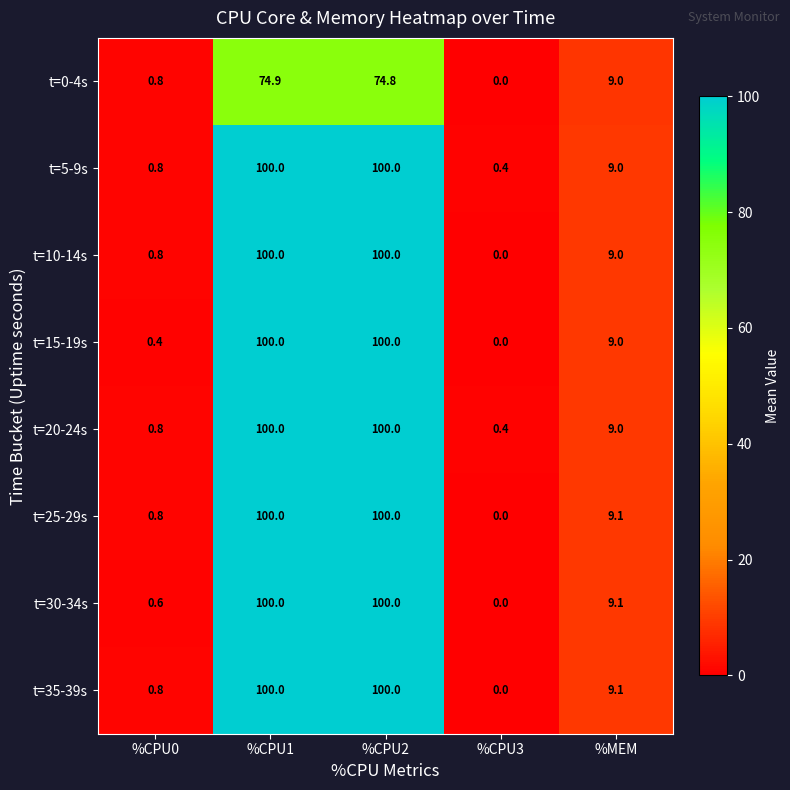

Is the value of t=10-14s at %CPU3 greater than the value of t=25-29s at %CPU1?

No